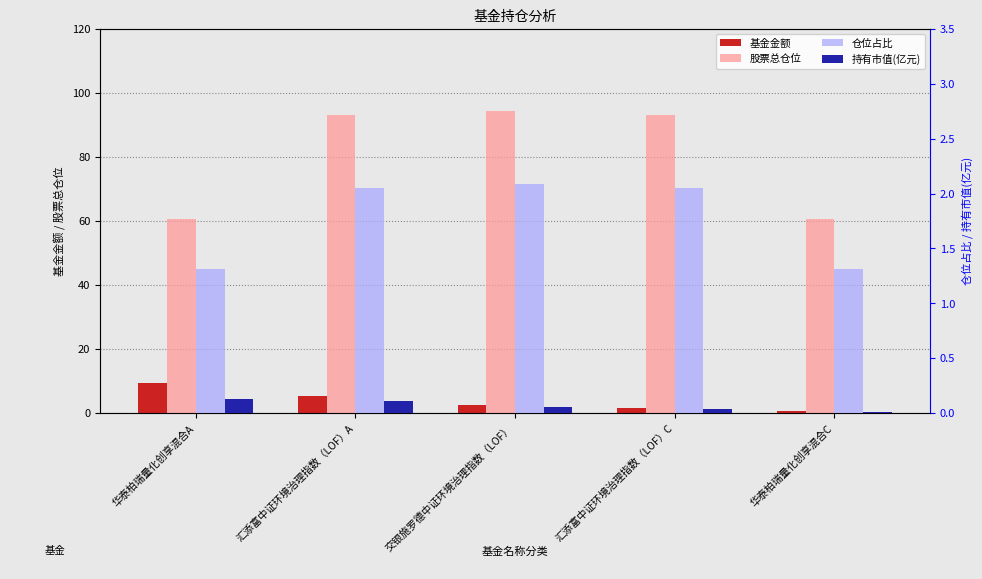

Reading left to right, transcribe all the data shown in this chart.

基金金额: 华泰柏瑞量化创享混合A=9.4	汇添富中证环境治理指数（LOF）A=5.4	交银施罗德中证环境治理指数（LOF）=2.6	汇添富中证环境治理指数（LOF）C=1.6	华泰柏瑞量化创享混合C=0.6
股票总仓位: 华泰柏瑞量化创享混合A=60.8	汇添富中证环境治理指数（LOF）A=93.0	交银施罗德中证环境治理指数（LOF）=94.5	汇添富中证环境治理指数（LOF）C=93.0	华泰柏瑞量化创享混合C=60.8
仓位占比: 华泰柏瑞量化创享混合A=1.3	汇添富中证环境治理指数（LOF）A=2.0	交银施罗德中证环境治理指数（LOF）=2.1	汇添富中证环境治理指数（LOF）C=2.0	华泰柏瑞量化创享混合C=1.3
持有市值(亿元): 华泰柏瑞量化创享混合A=0.1	汇添富中证环境治理指数（LOF）A=0.1	交银施罗德中证环境治理指数（LOF）=0.1	汇添富中证环境治理指数（LOF）C=0.0	华泰柏瑞量化创享混合C=0.0